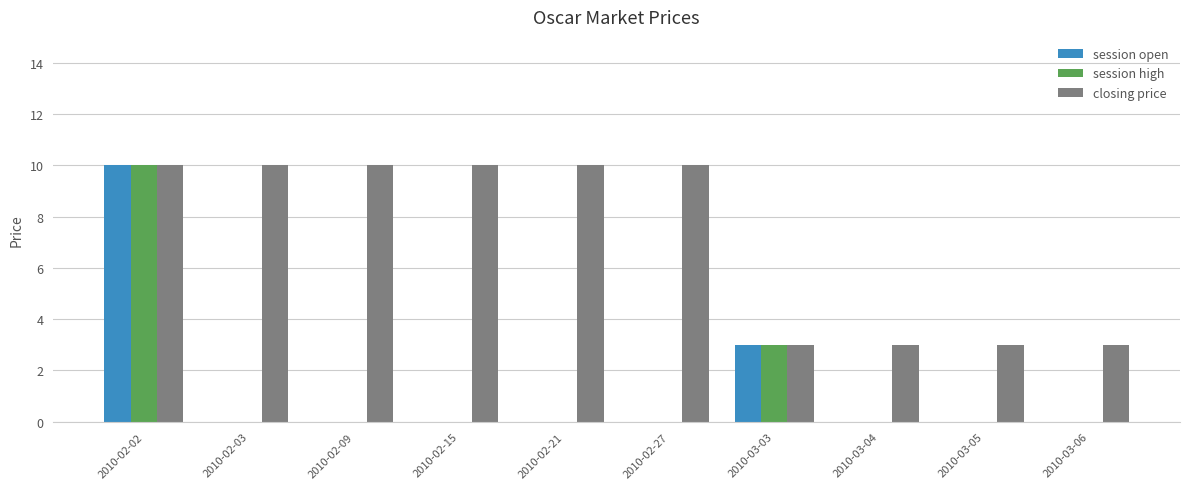

Is the value of closing price at 2010-03-06 greater than the value of session high at 2010-03-06?

Yes